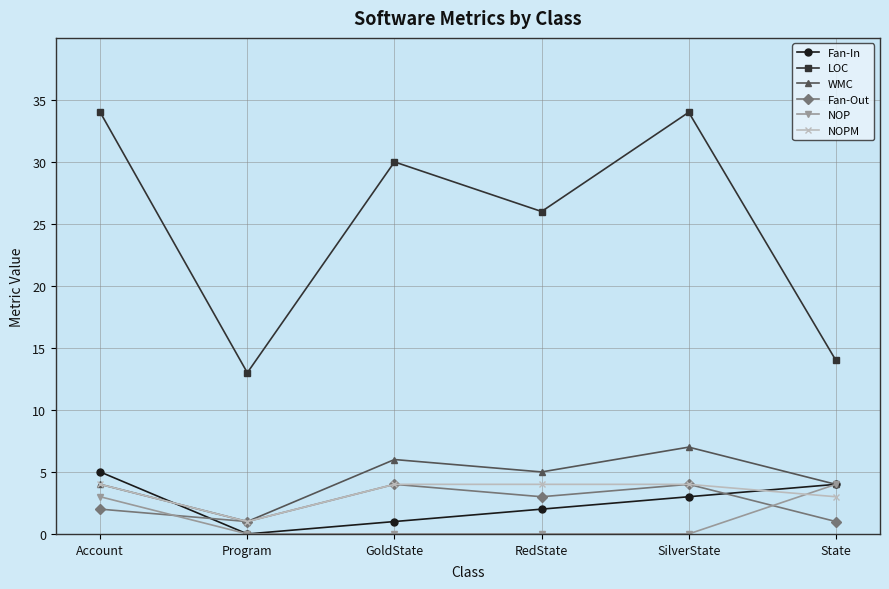

What is the difference between the maximum and second lowest values in the NOP series?

4